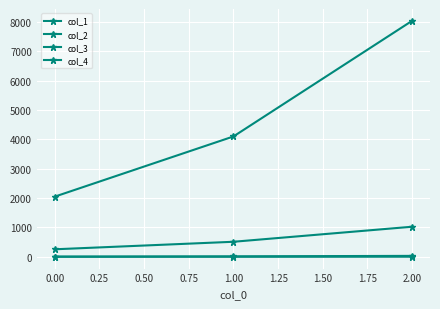

Does the chart have visible grid lines?

Yes